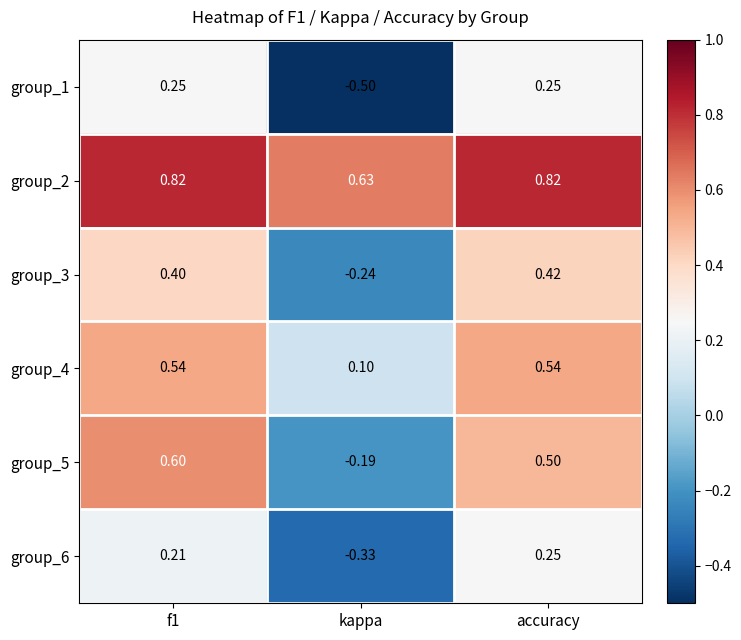

Is the value of group_3 at f1 greater than the value of group_5 at f1?

No